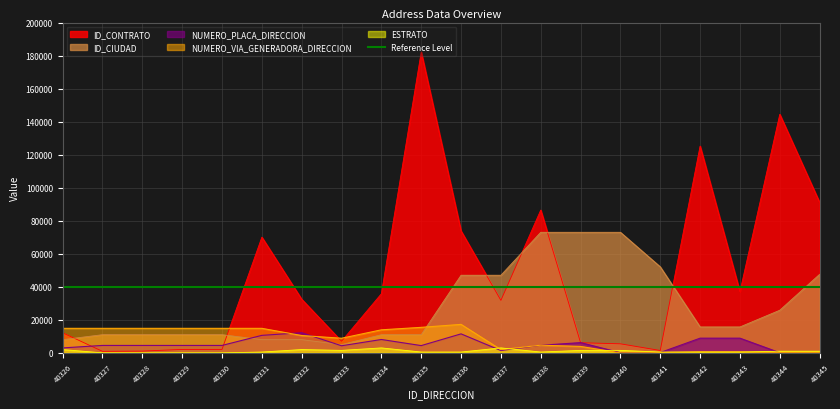

What is the greatest value displayed?

182152